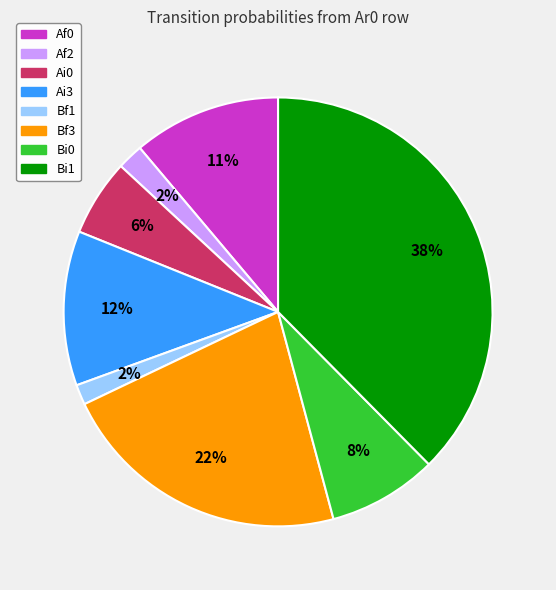

To the nearest percent, what is the average slice percentage?

12%